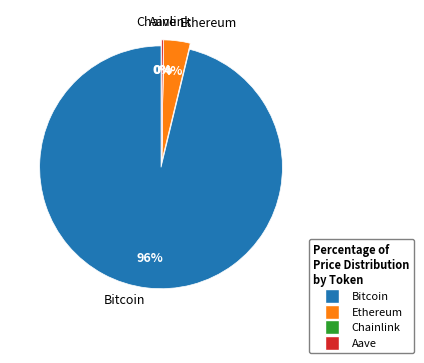

To the nearest percent, what percentage of the pie is Bitcoin?

96%